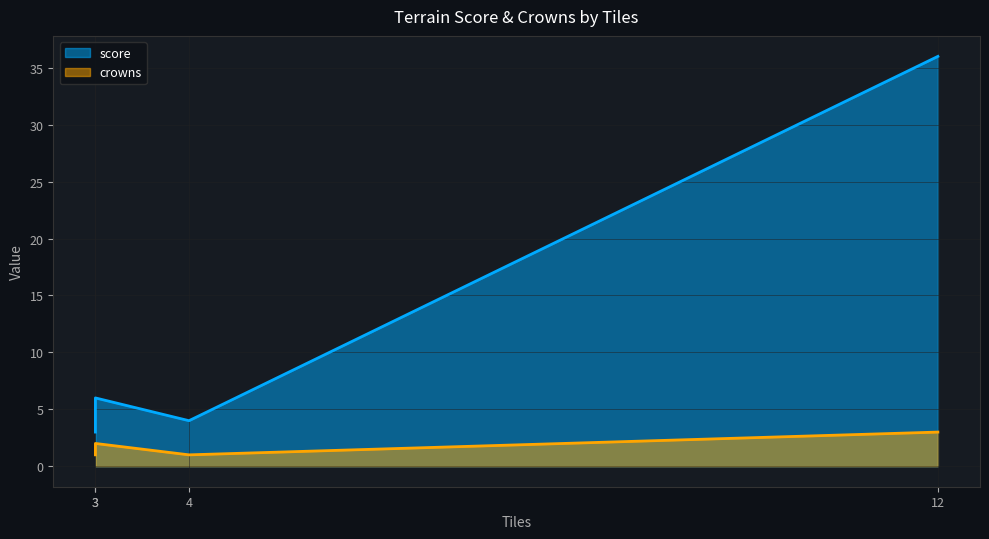

List the series in order of their overall mean, lowest first.

crowns, score